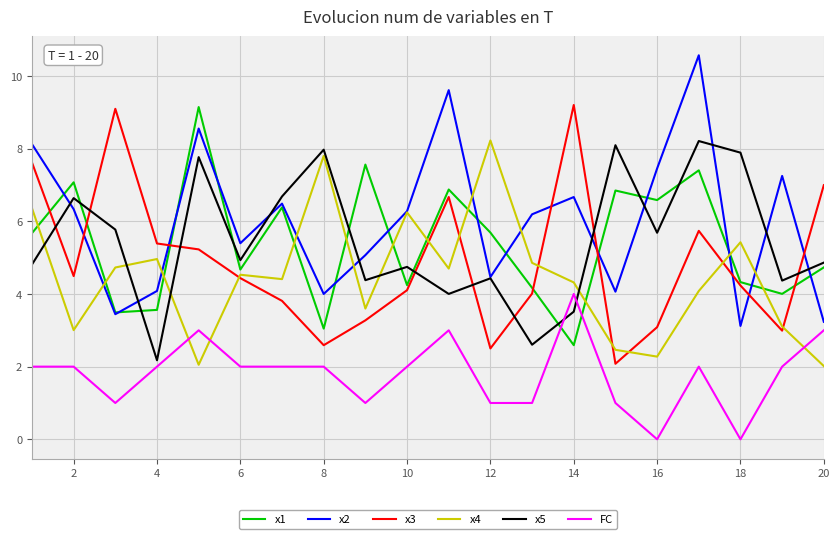

What is the maximum value for x2?

10.6